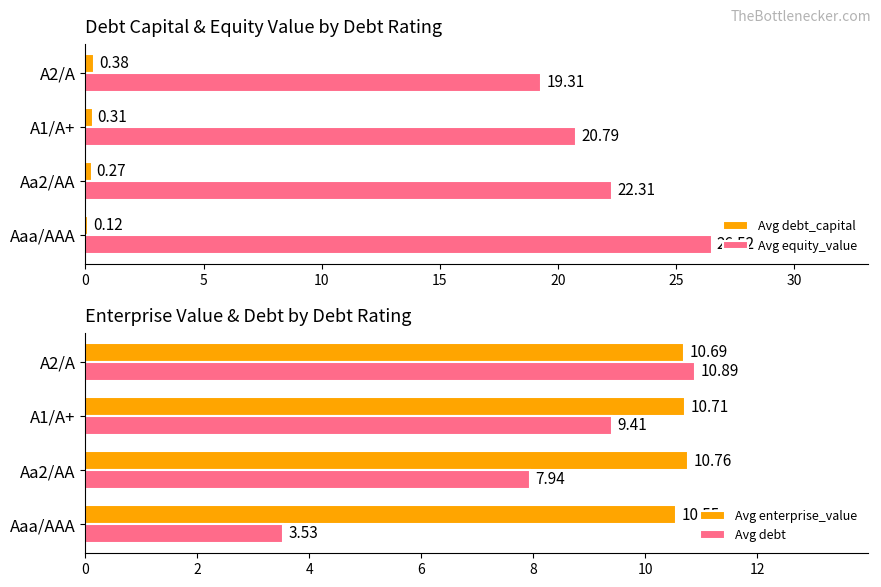

What is the highest value of the Avg enterprise_value series?

10.8